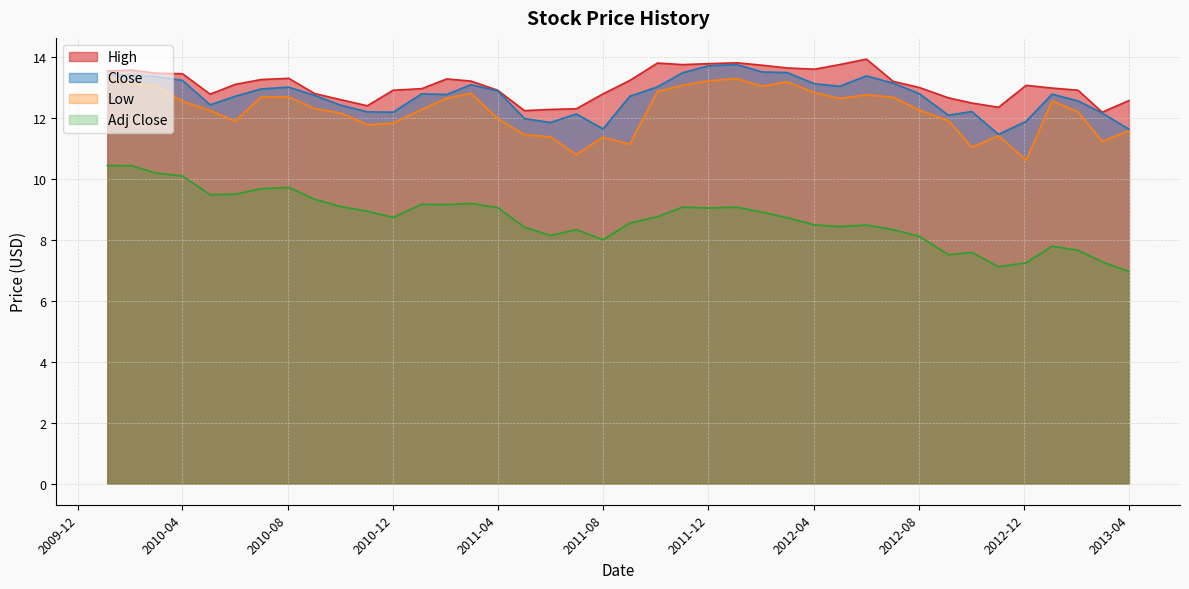

List the series in order of their peak value, highest first.

High, Close, Low, Adj Close